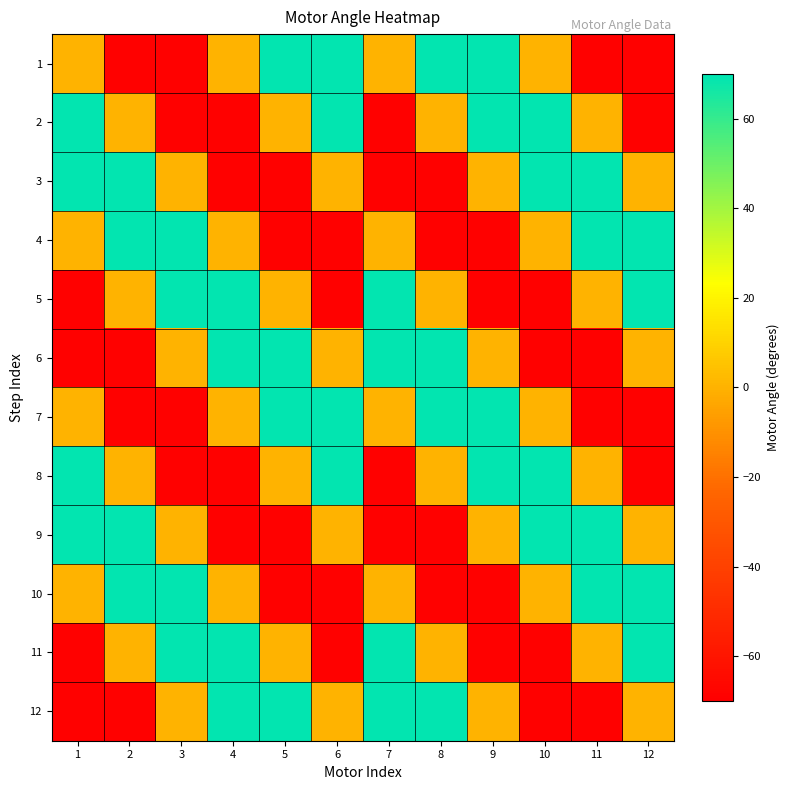

At which category does the chart reach its minimum across all series?

2